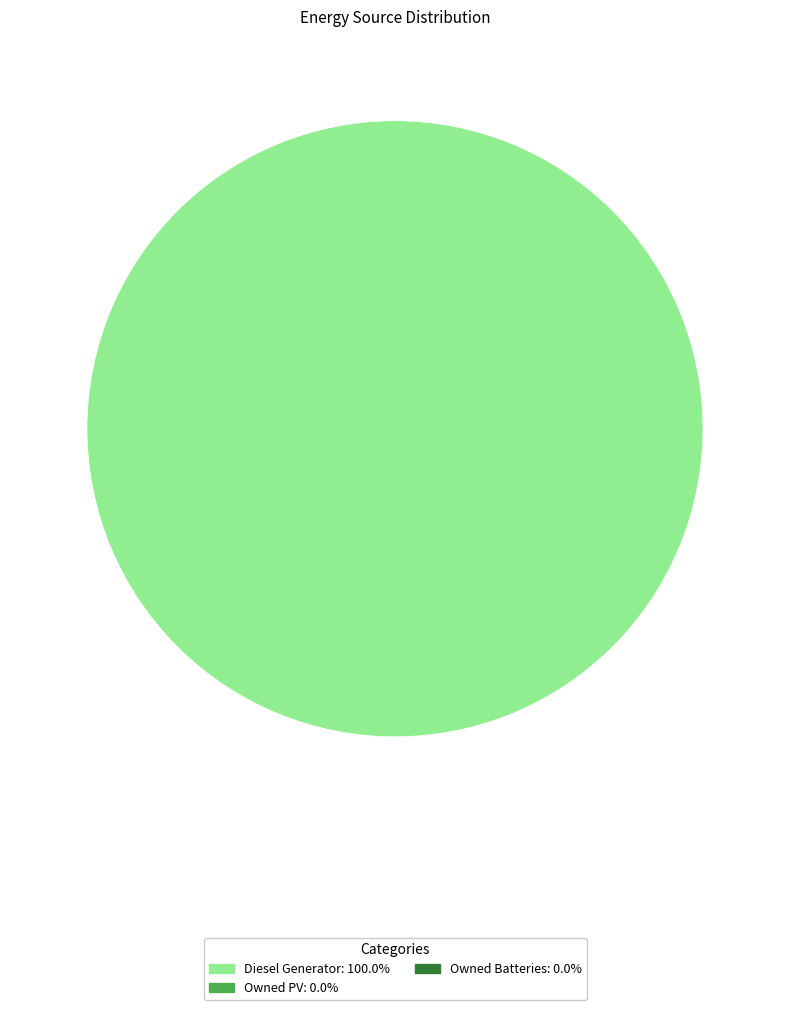

Is there a majority slice in this chart?

Yes